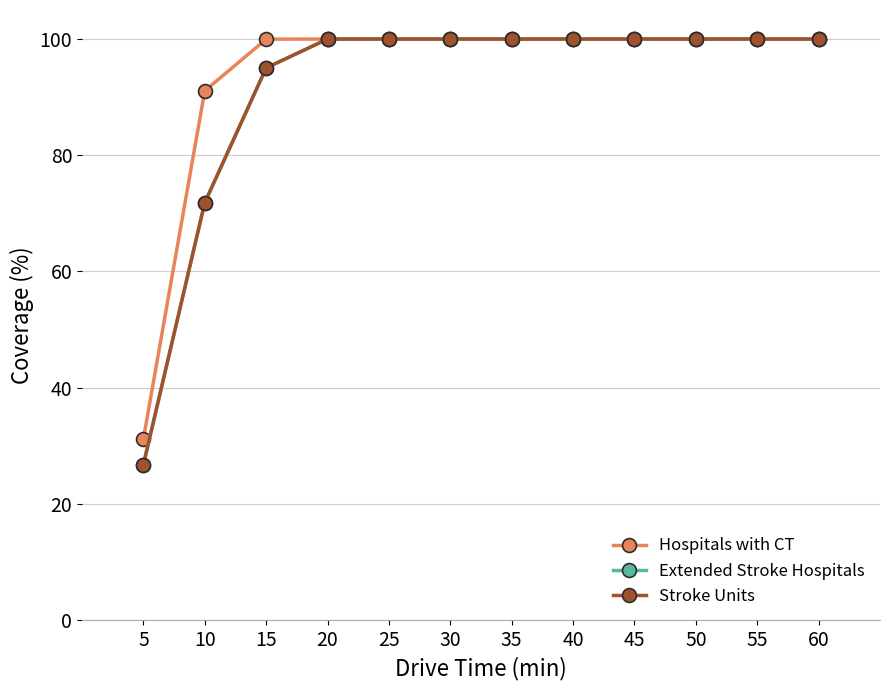

Does the chart have visible grid lines?

Yes